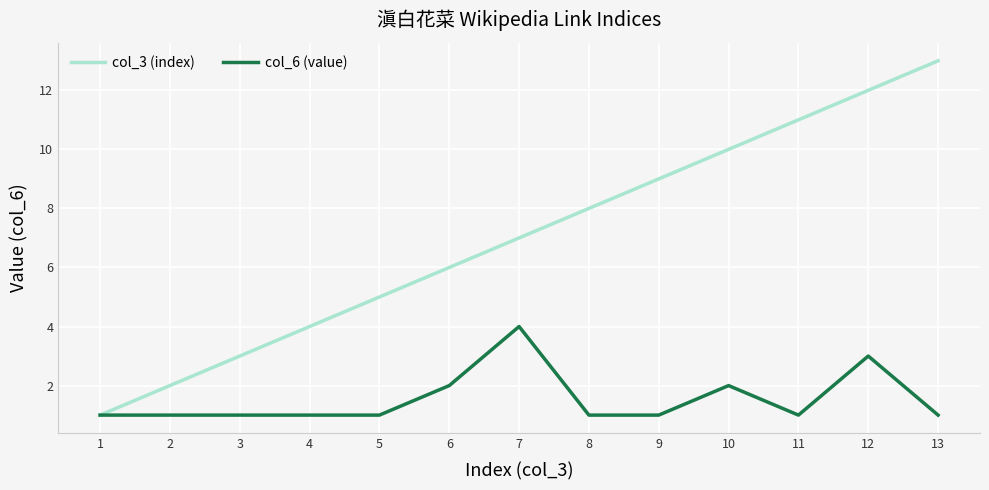

Rank the series by their average value, from lowest to highest.

col_6 (value), col_3 (index)